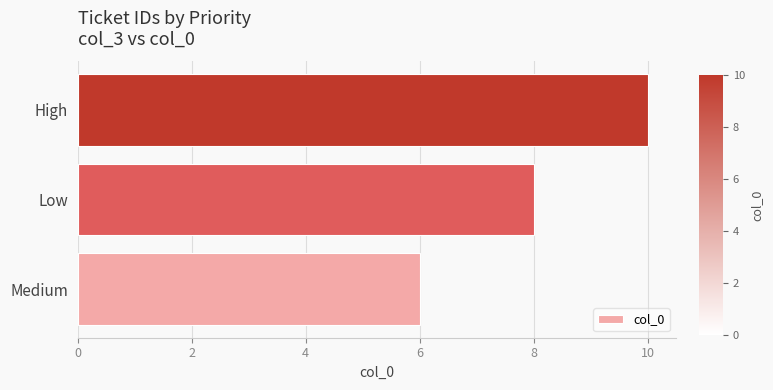

Count the number of data series in this chart.

1